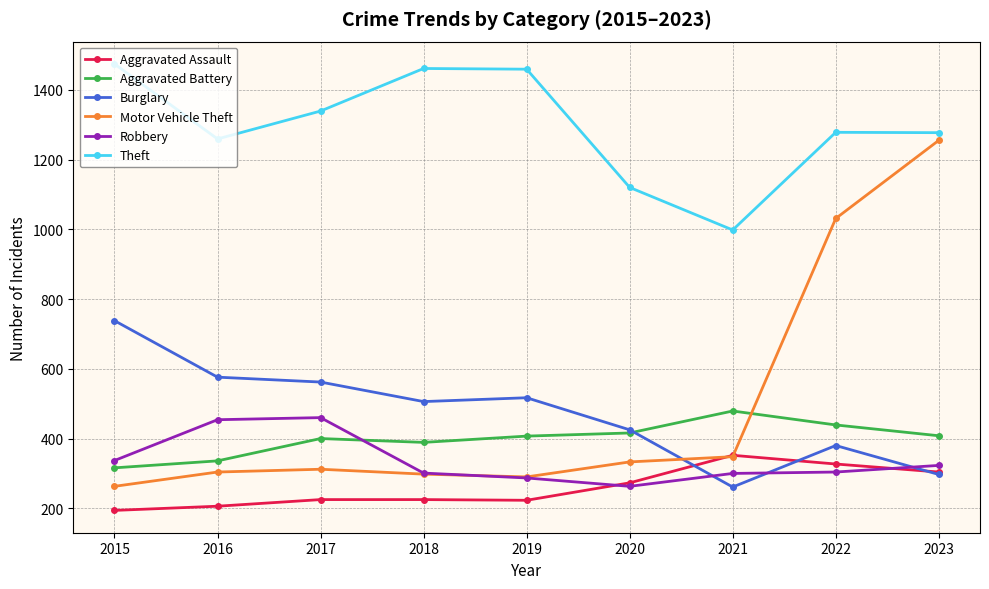

At which category is the sum across all series the highest?

2023